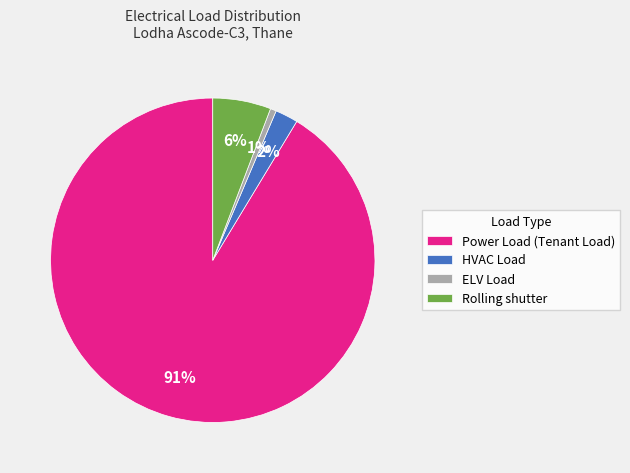

Which category has the smallest portion of the pie?

ELV Load